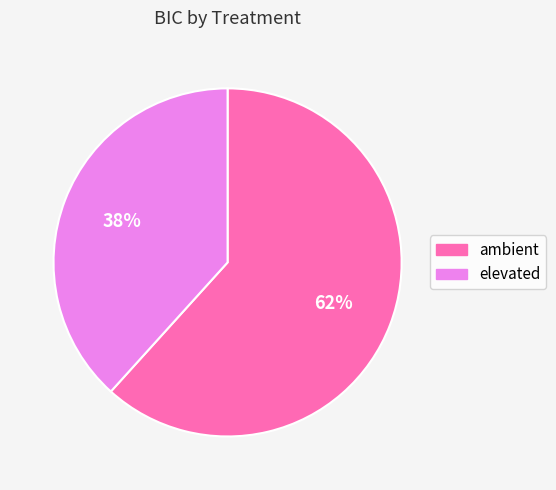

How many segments does this pie chart have?

2